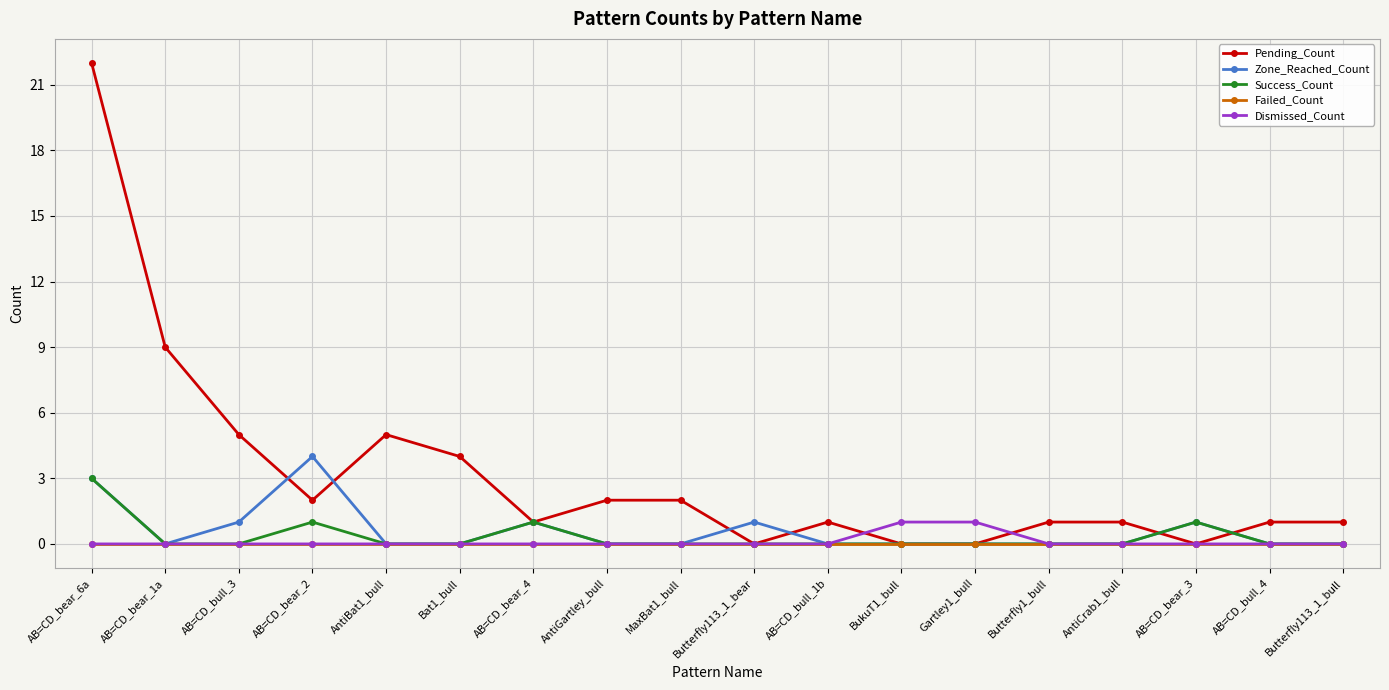

Reading left to right, what are all the values shown in this chart?

Pending_Count: 22	9	5	2	5	4	1	2	2	0	1	0	0	1	1	0	1	1
Zone_Reached_Count: 3	0	1	4	0	0	1	0	0	1	0	0	0	0	0	1	0	0
Success_Count: 3	0	0	1	0	0	1	0	0	0	0	0	0	0	0	1	0	0
Failed_Count: 0	0	0	0	0	0	0	0	0	0	0	0	0	0	0	0	0	0
Dismissed_Count: 0	0	0	0	0	0	0	0	0	0	0	1	1	0	0	0	0	0